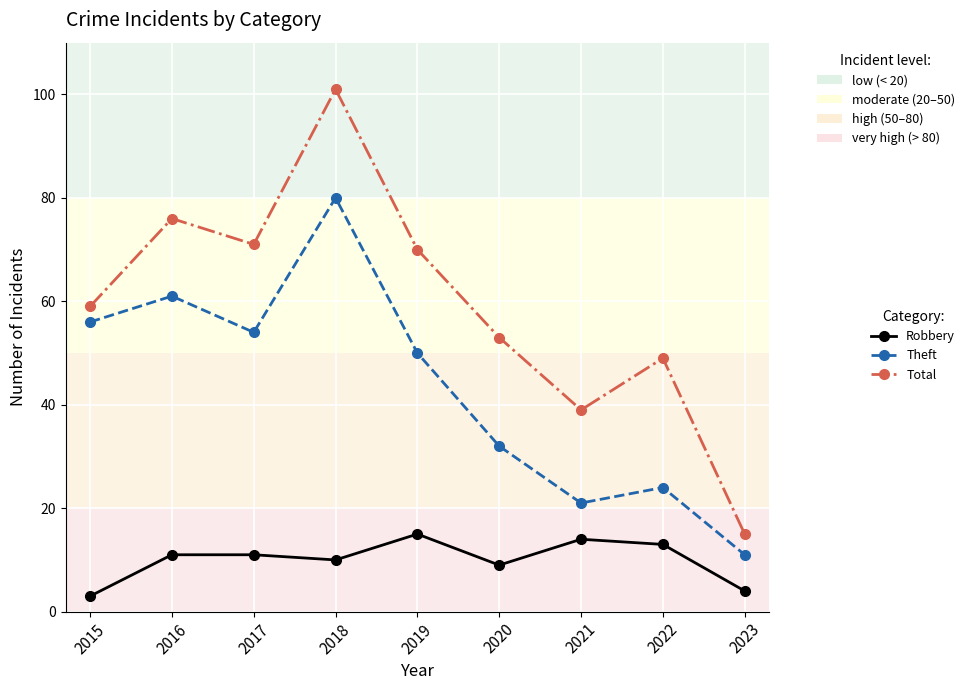

True or false: Robbery has a value of 15 at 2019.

True